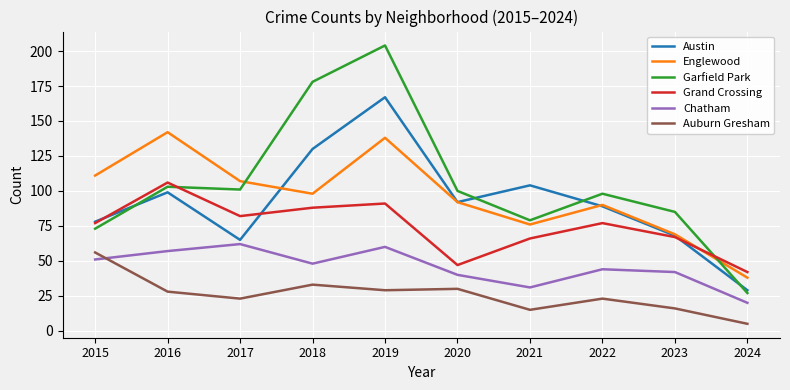

How many distinct data groups are displayed?

6